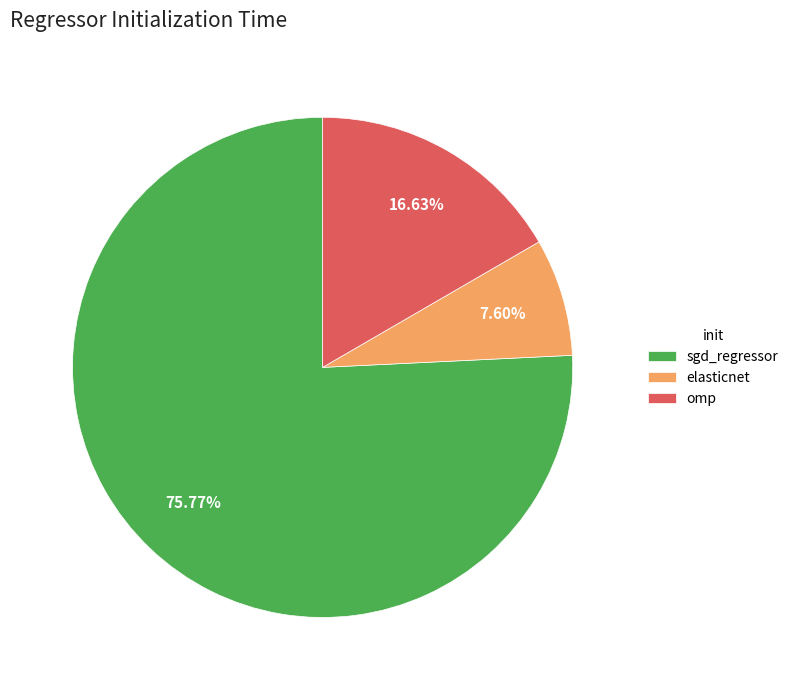

Which slice is the smallest?

elasticnet